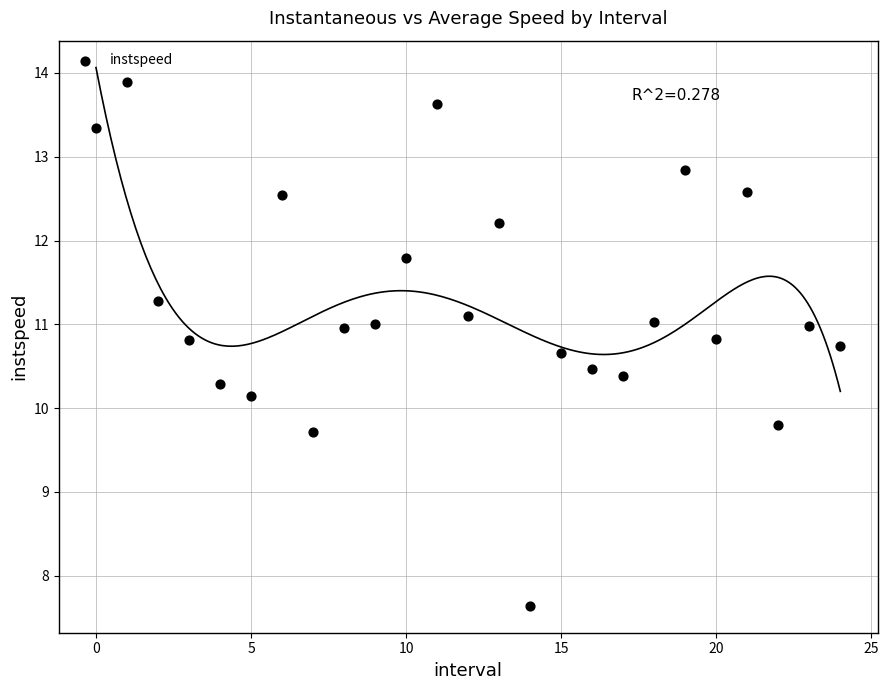

What is the range of Y values (max minus min)?

6.2